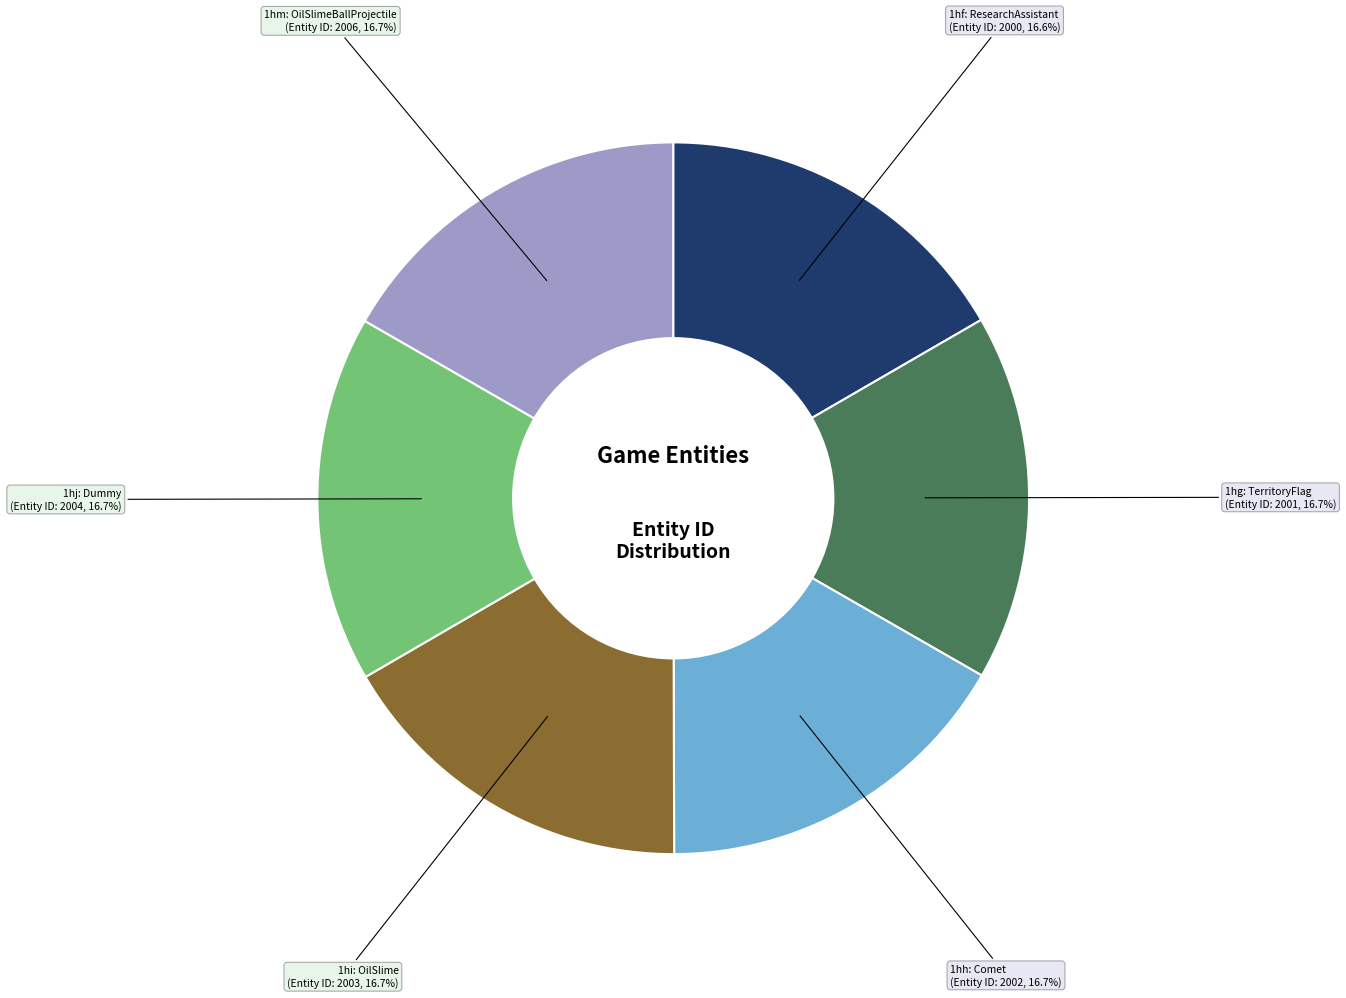

How many slices are in this pie chart?

6